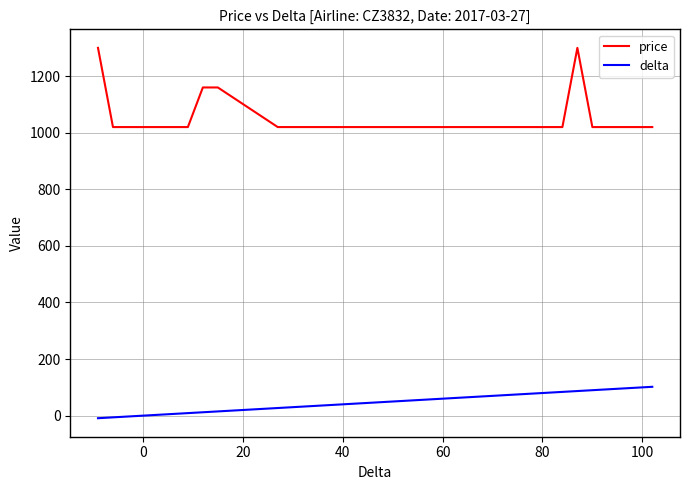

What is the difference between the second highest and second lowest values in the delta series?

105